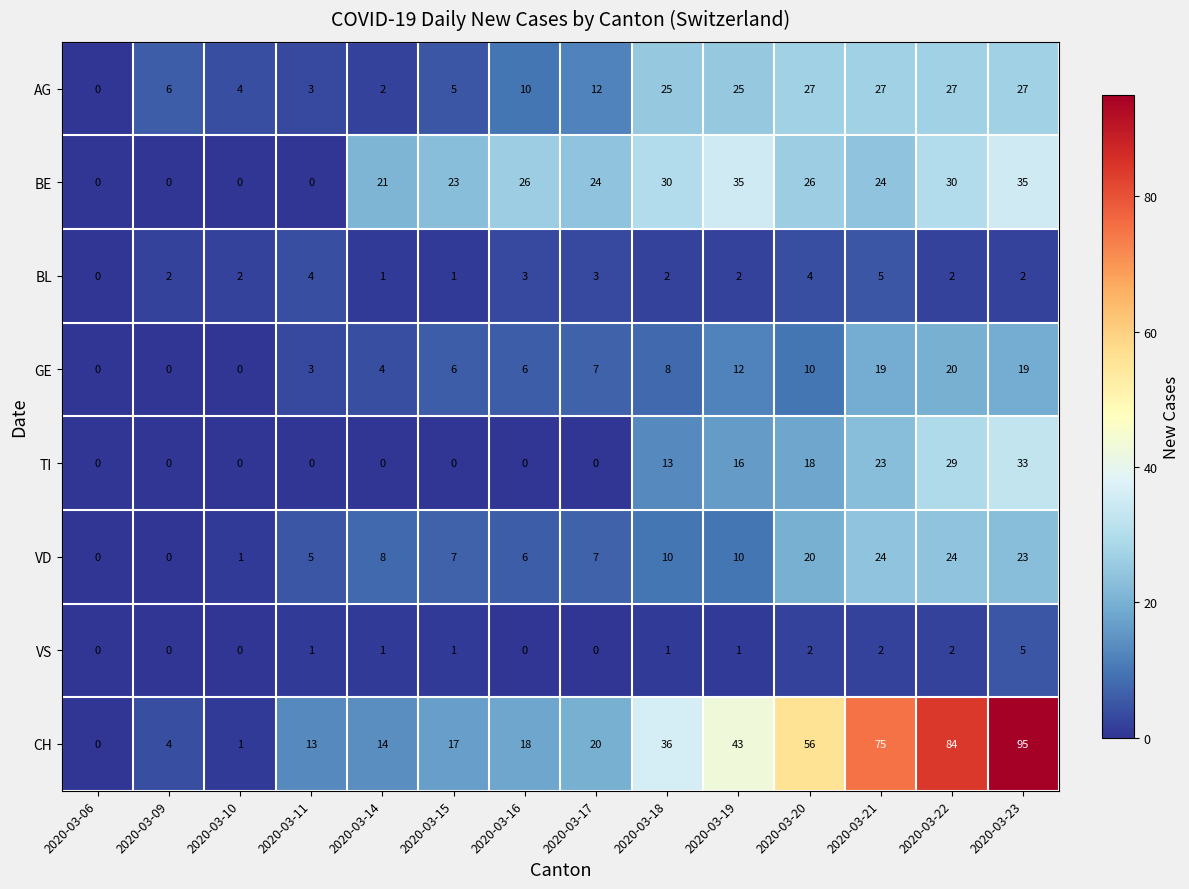

Read the GE value at 2020-03-11, to the nearest 5.

5